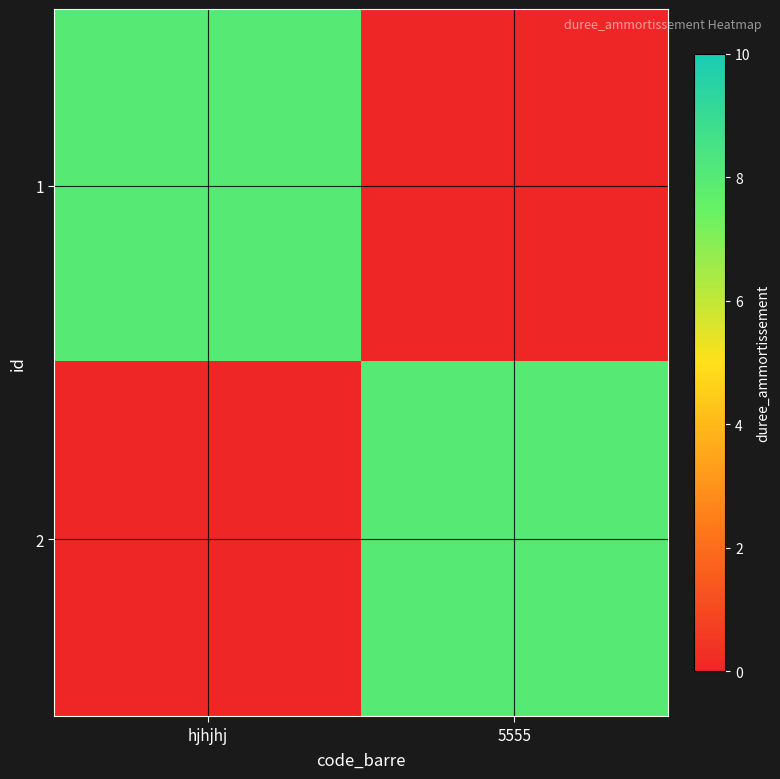

What is the total value across all series at hjhjhj?

8